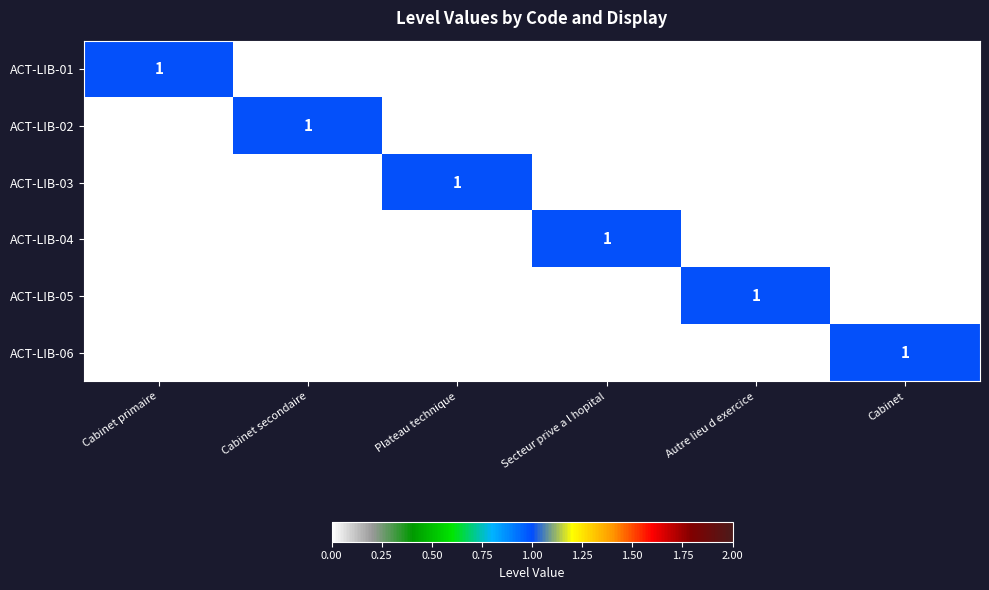

The ACT-LIB-01 series shows 1 at Cabinet primaire. True or false?

True